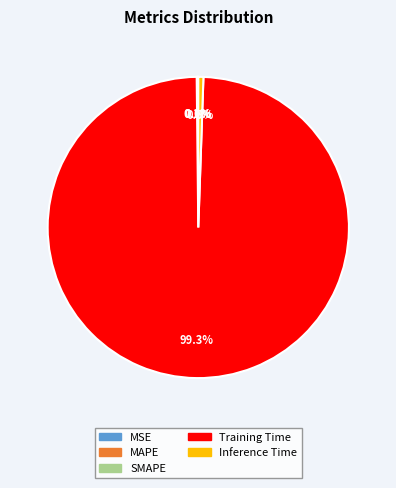

What is the total percentage of Inference Time and Training Time?

99.8%